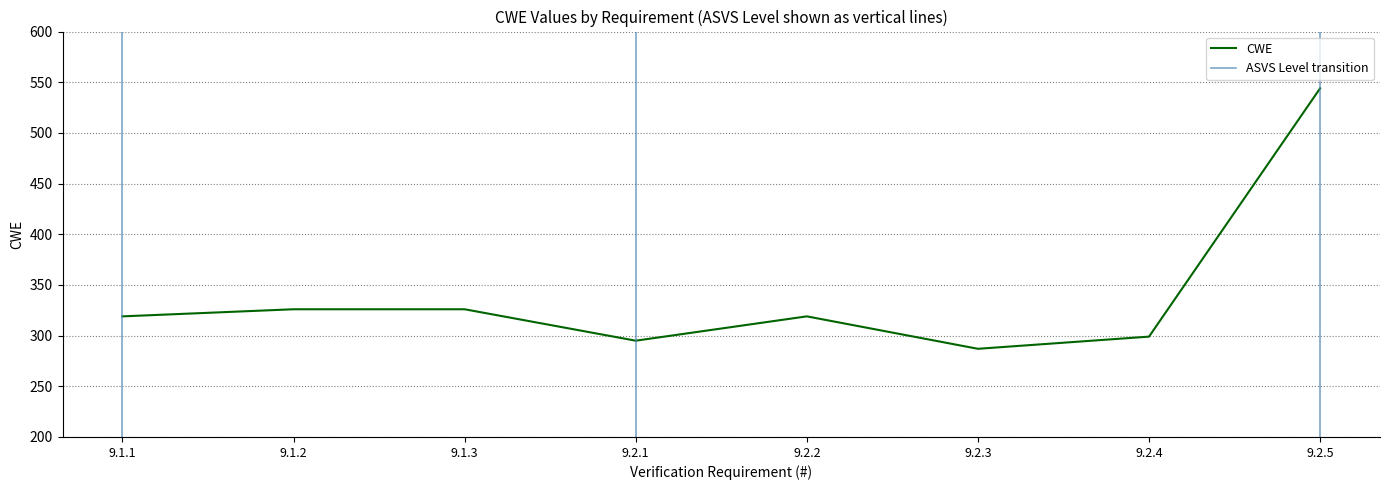

What is the difference between the maximum and minimum values?

257